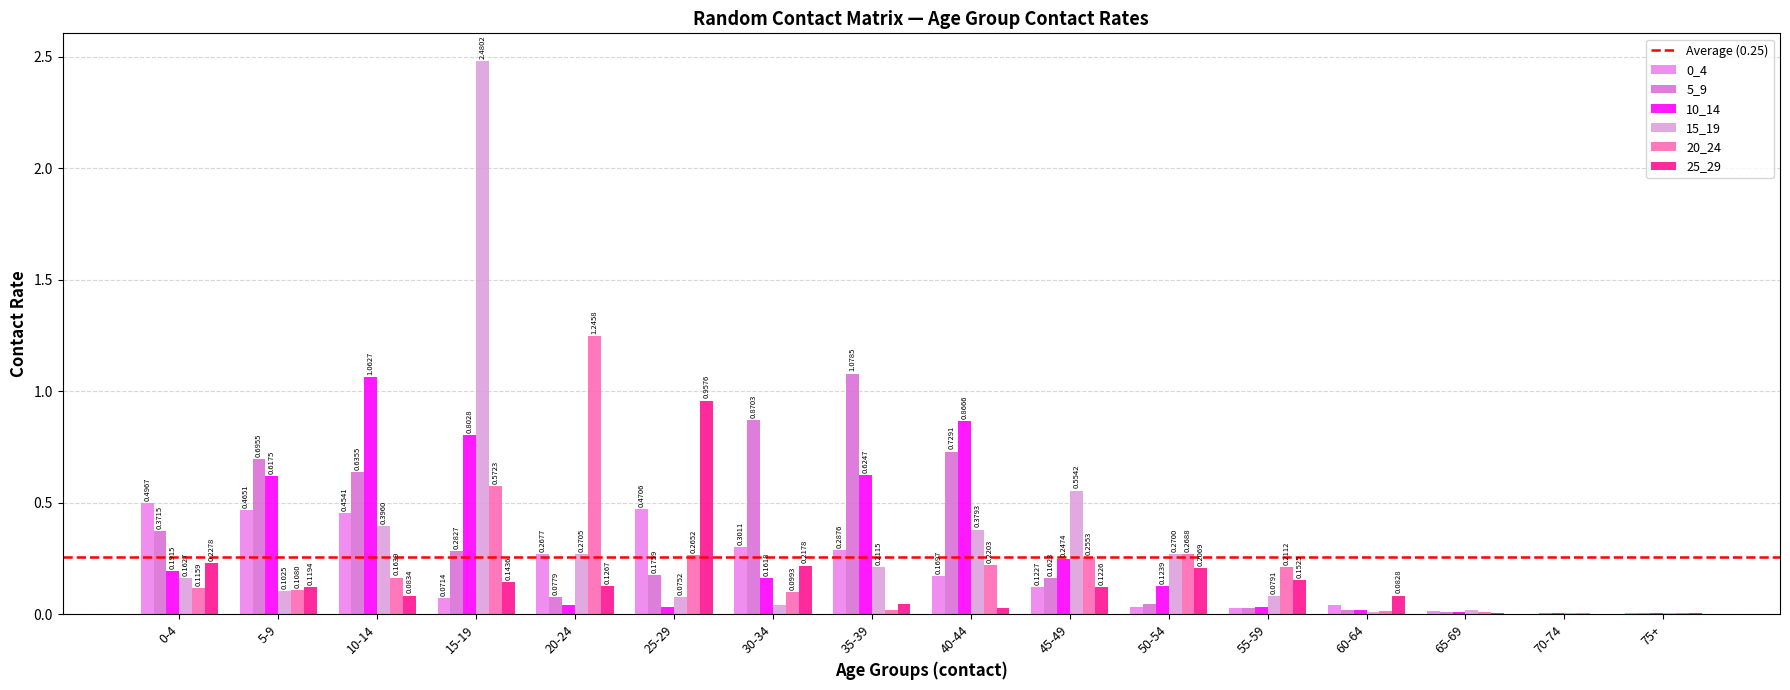

How many distinct data groups are displayed?

6